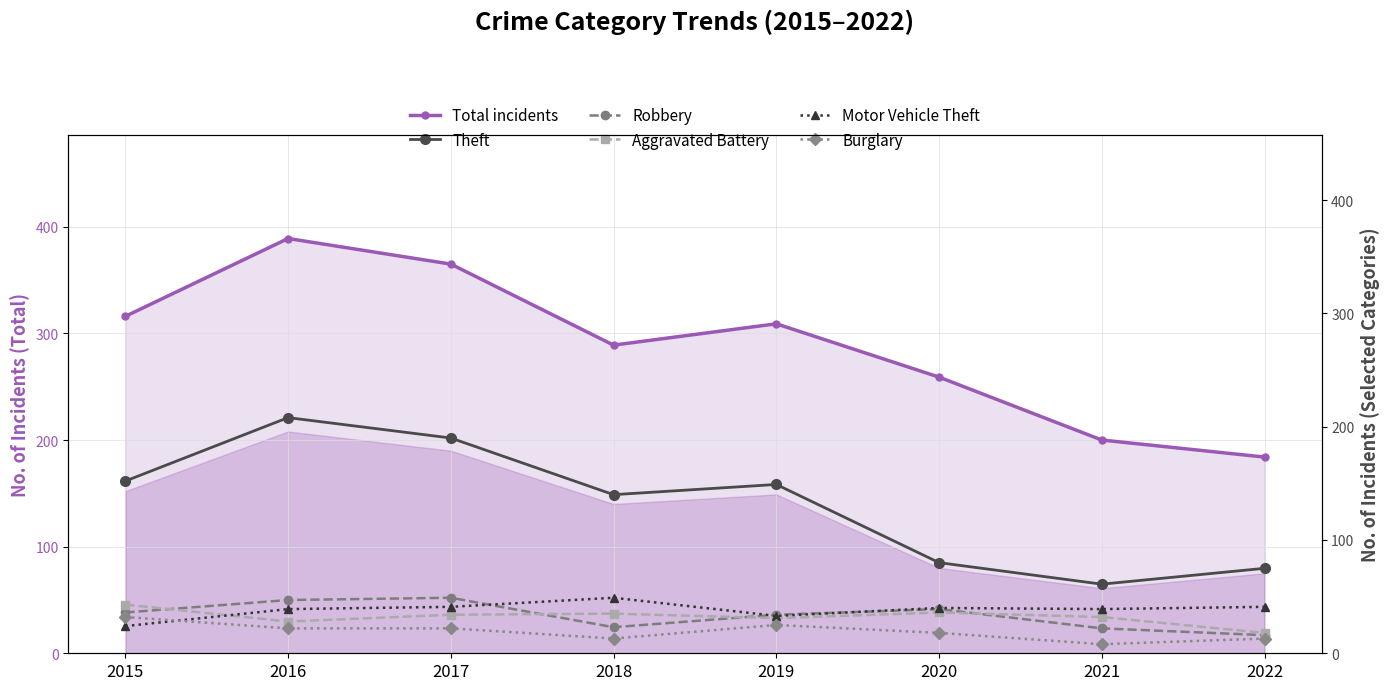

What is the total value across all series at 2020?

472